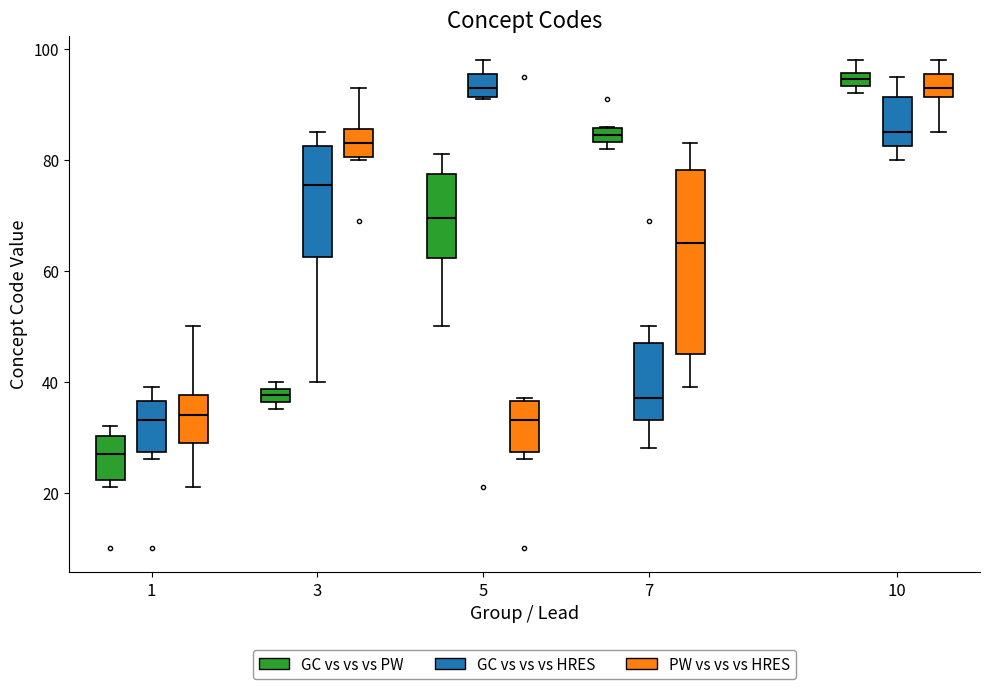

Where is the upper edge of the box for 10 (GC vs vs vs HRES) on the y-axis? The values are not printed on the chart, so give them approximately, as read against the axis.

92